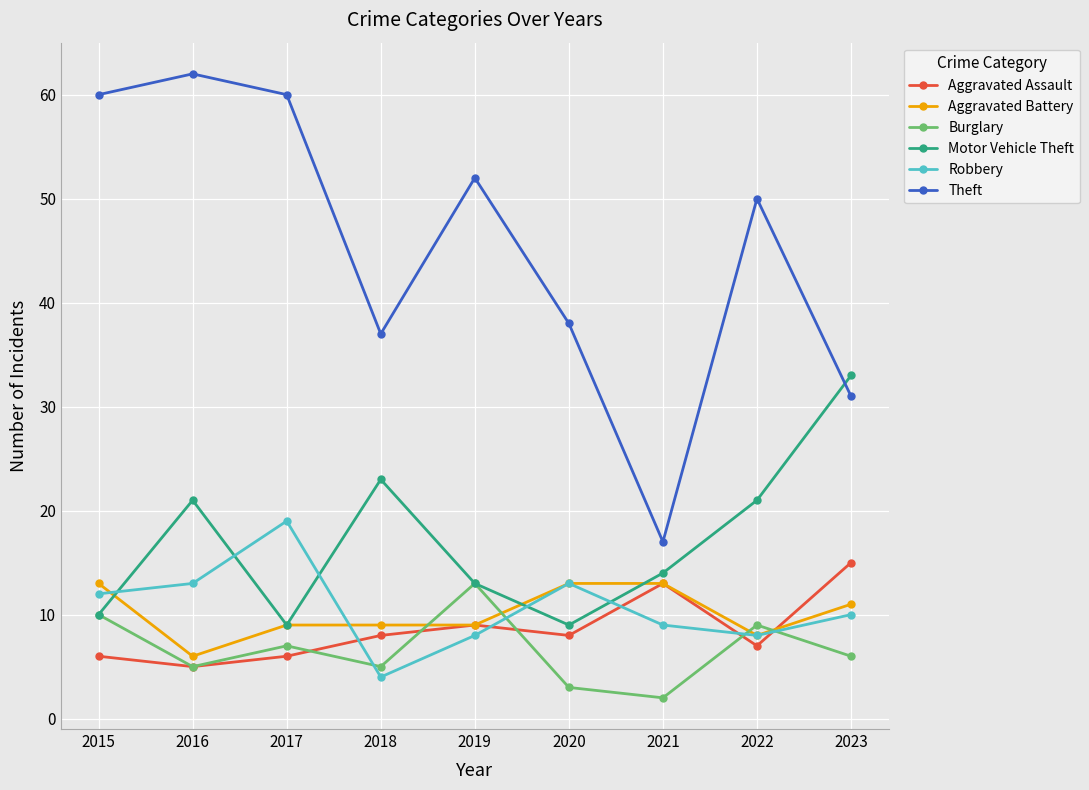

What is the difference between the maximum and minimum values in the Burglary series?

11